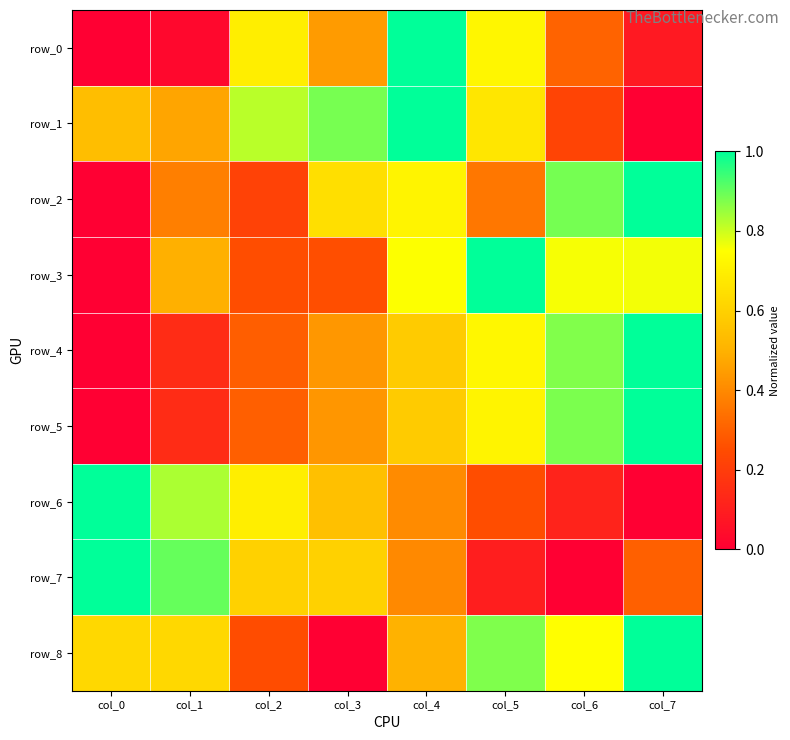

Which has a higher value, col_0 or col_7?

col_7